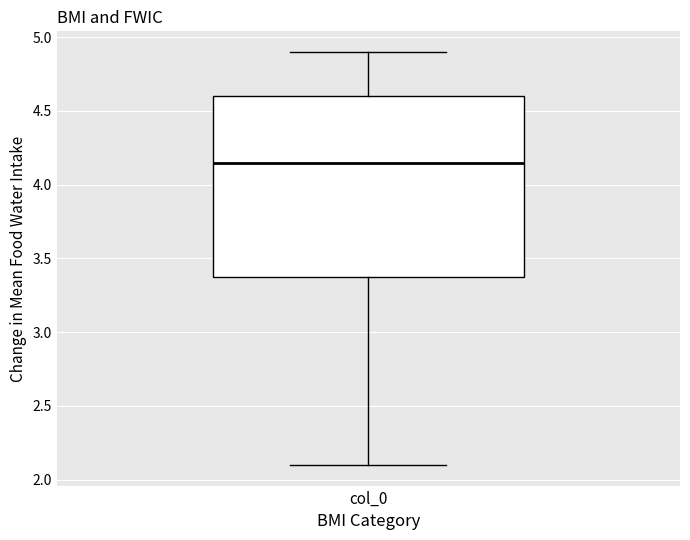

Where is the lower edge of the box for col_0 on the y-axis? The values are not printed on the chart, so give them approximately, as read against the axis.

3.40